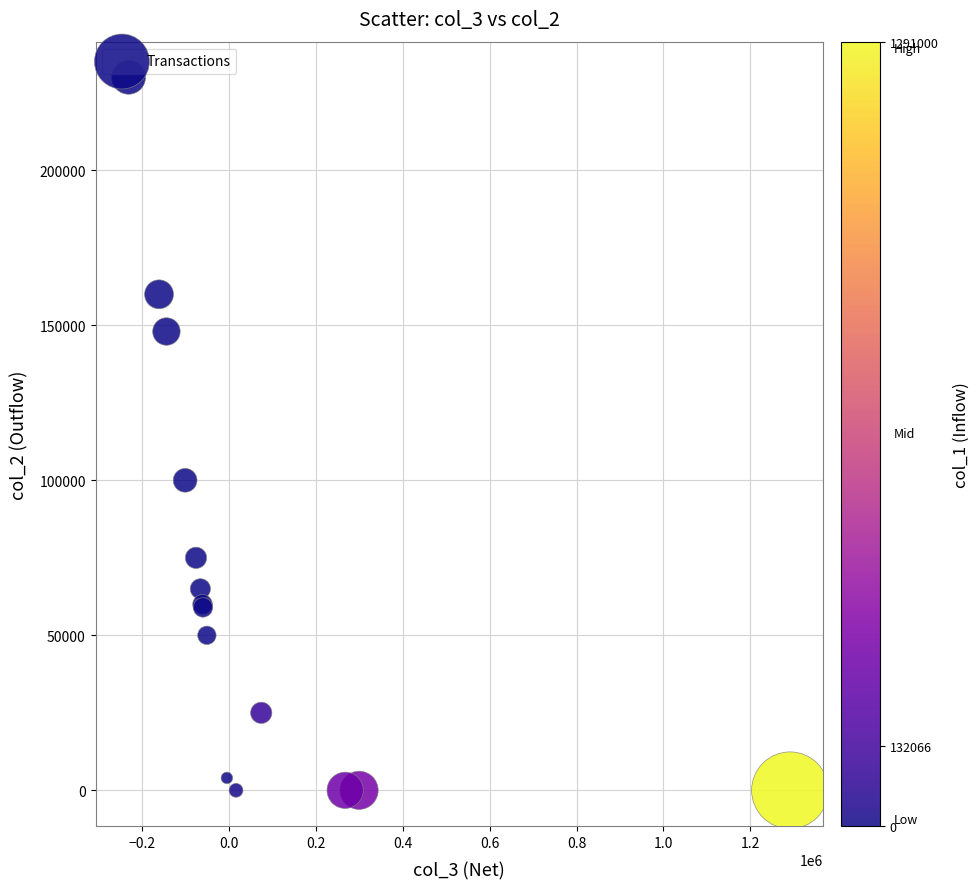

What Y value in the scatter plot is closest to 115000?

100000